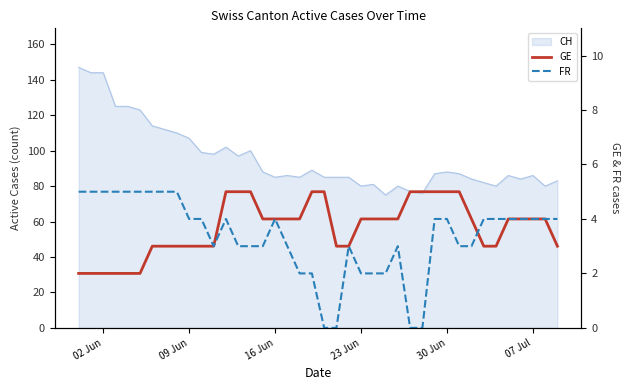

Count the FR values in the range 3 to 4.

22